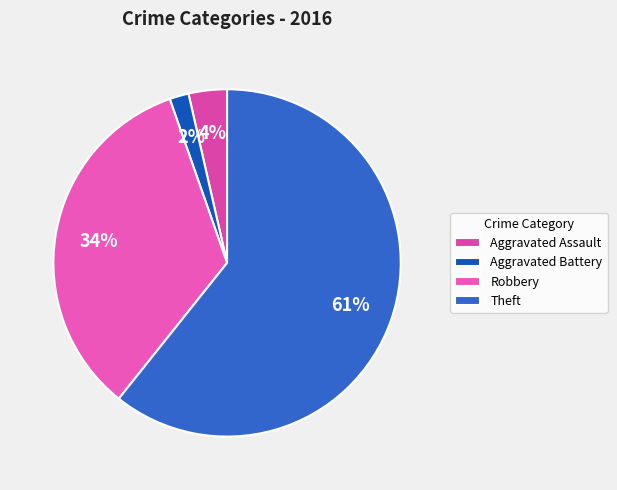

Between Robbery and Aggravated Assault, which is larger?

Robbery